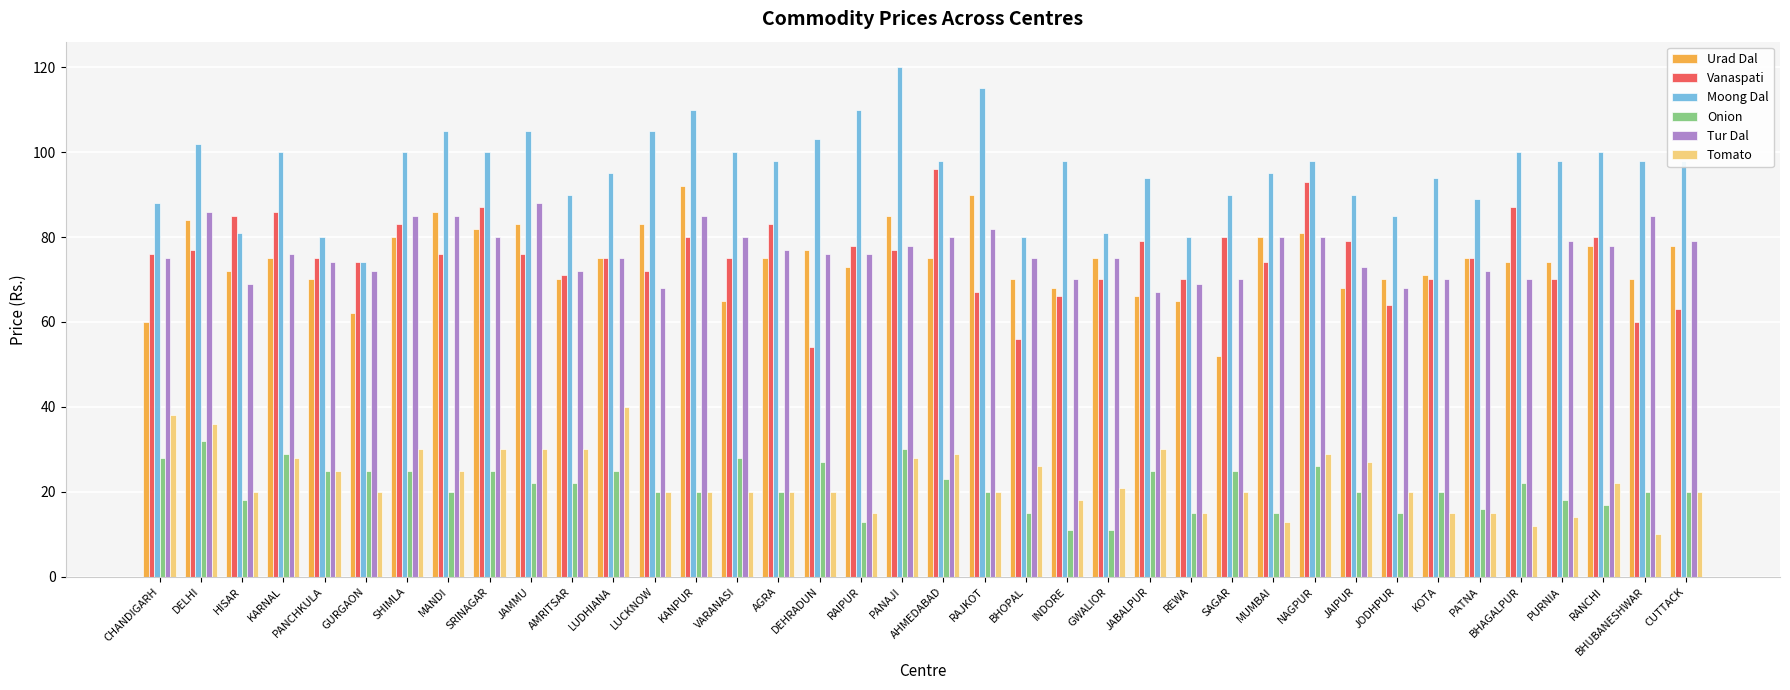

What are all the series names shown in the legend?

Urad Dal, Vanaspati, Moong Dal, Onion, Tur Dal, Tomato